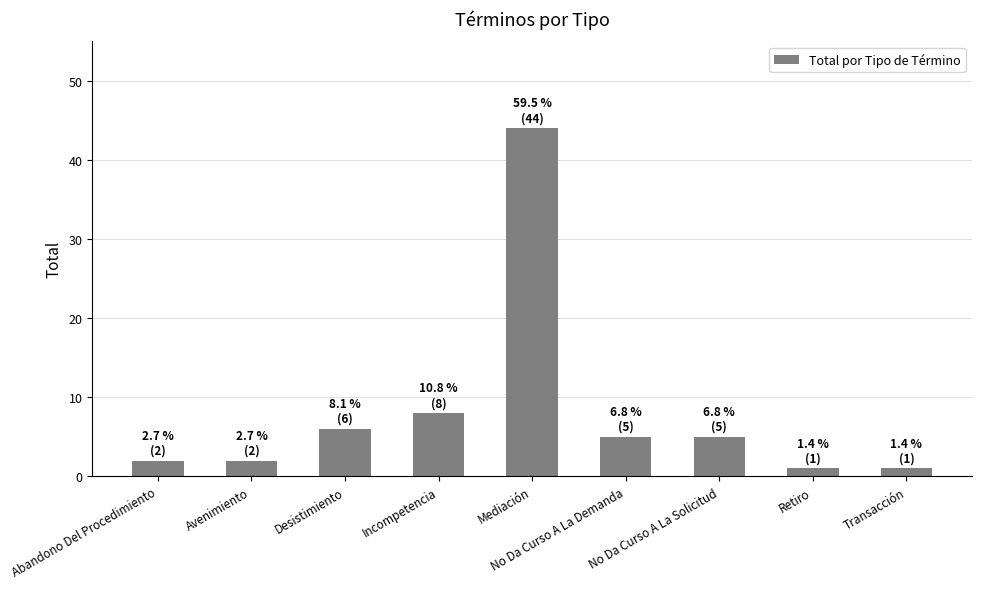

How many data points does each series have?

9